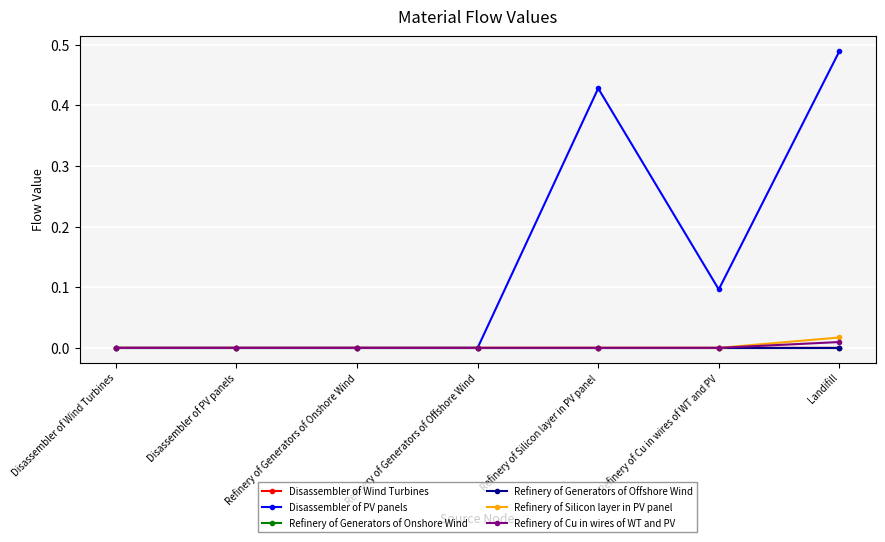

What is the label of the 1st point from the right?

Landifill